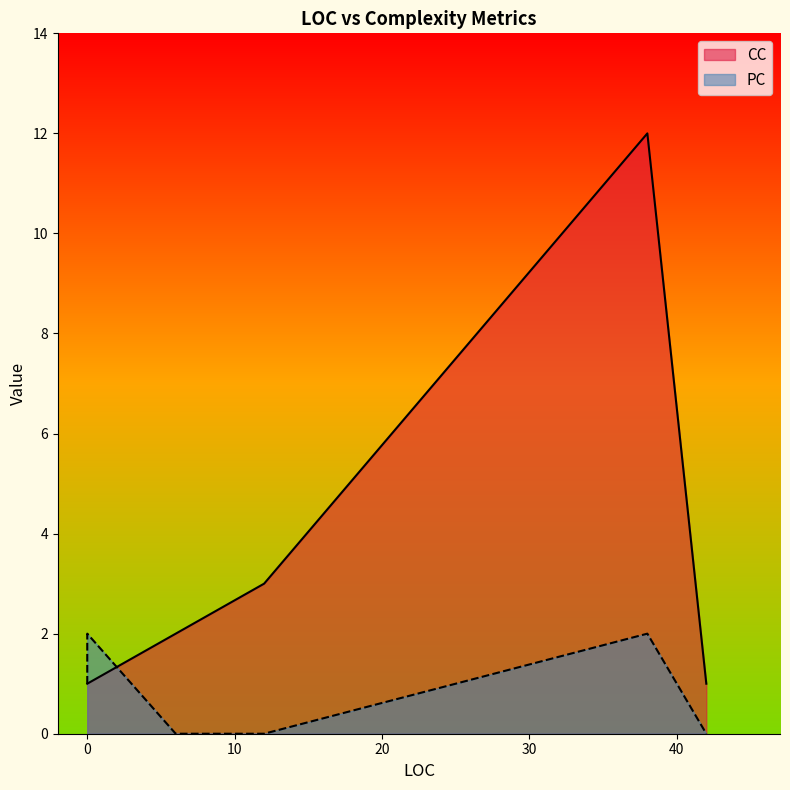

At which category does CC reach its first local valley?

42